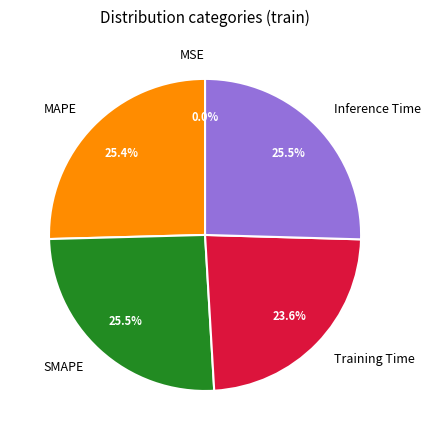

Between SMAPE and MAPE, which is larger?

SMAPE